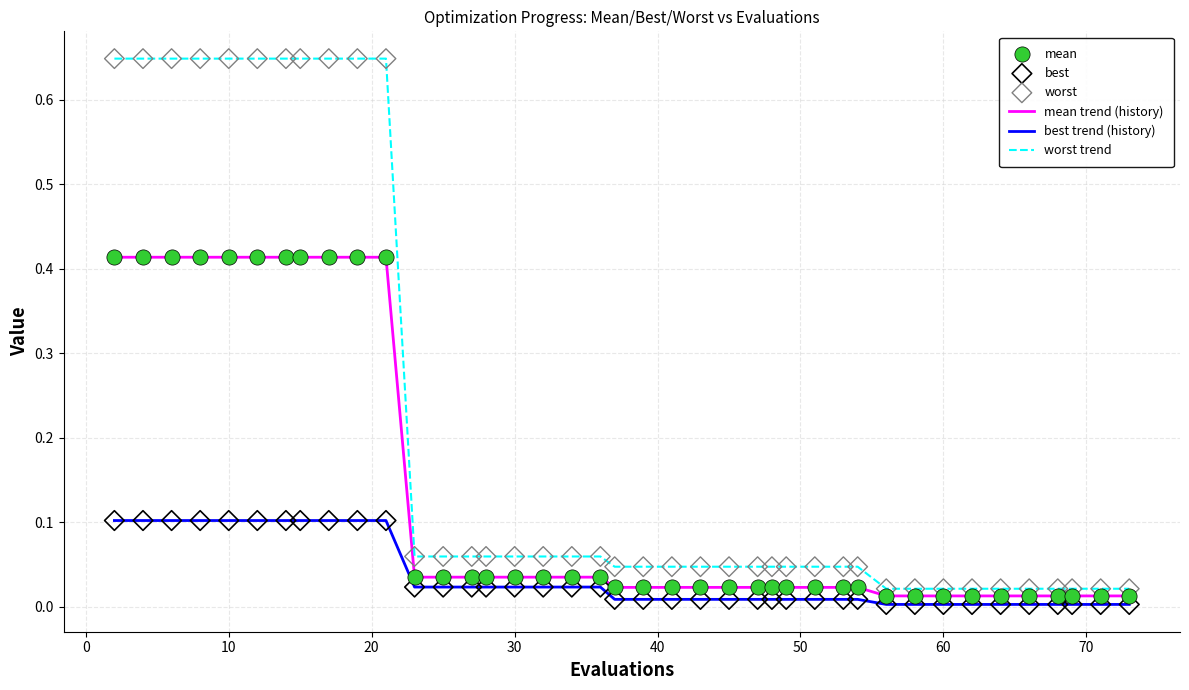

Which series has the widest spread of values?

worst trend